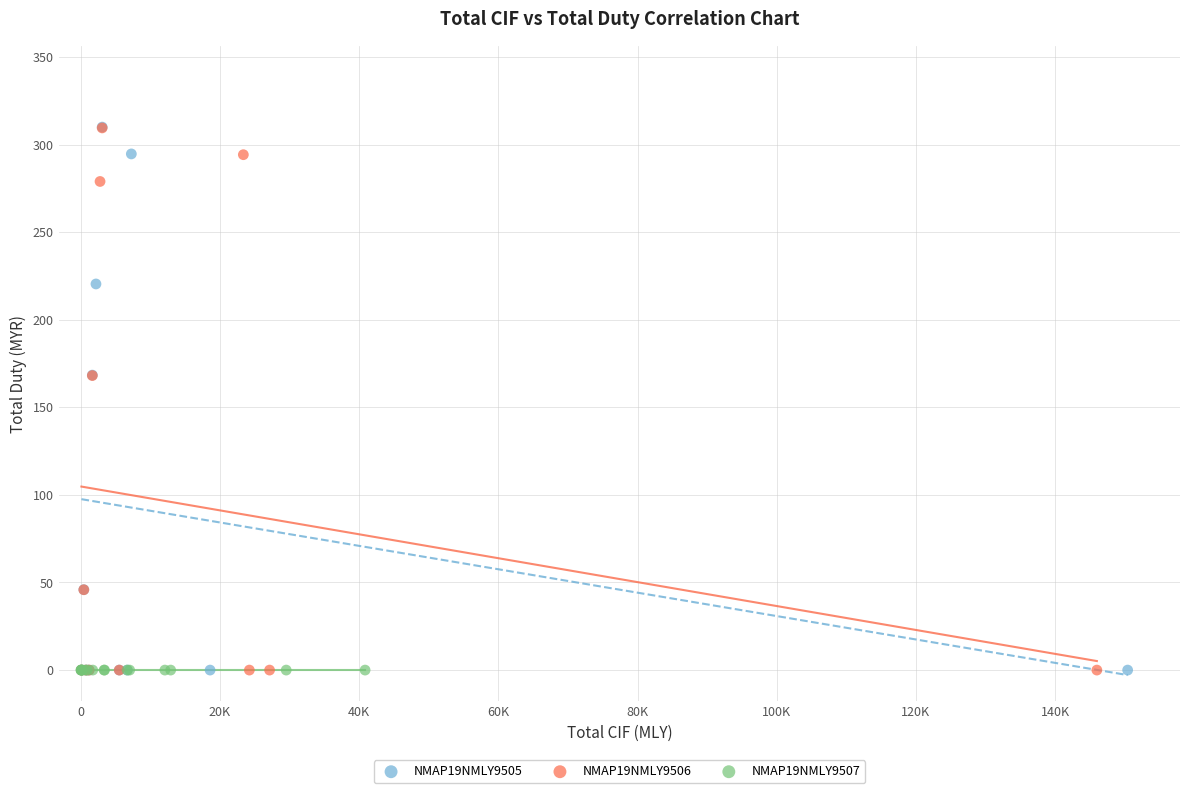

What are all the series names shown in the legend?

NMAP19NMLY9505, NMAP19NMLY9506, NMAP19NMLY9507